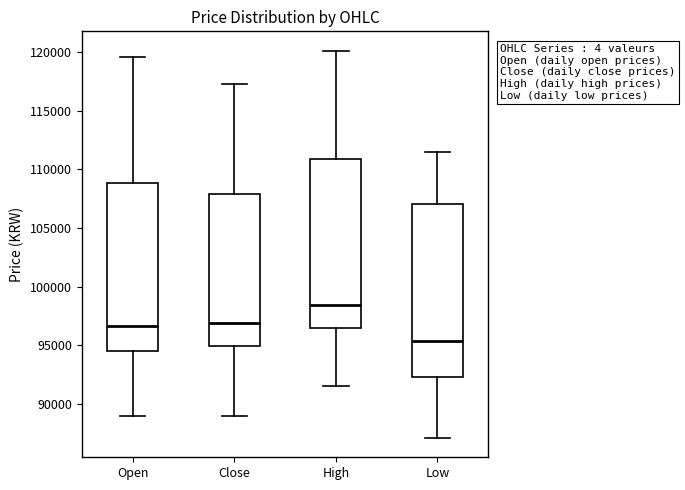

Which box has the lowest median line?

Low